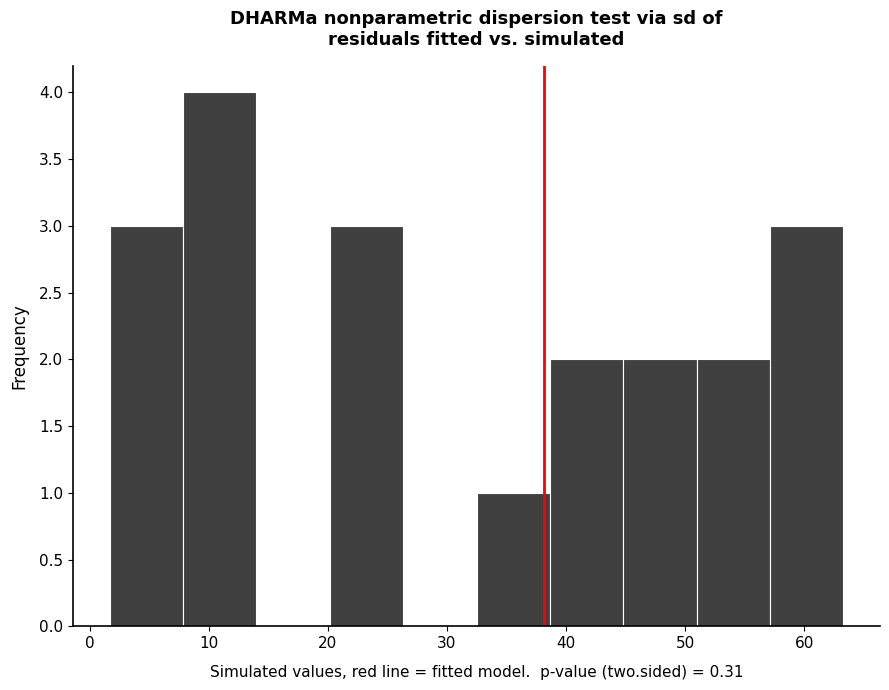

Reading left to right, list every bar in this chart as the range it spans on the x-axis followed by its height. Neither the bar edges nor the heights are printed on the chart, so give them approximately, as read against the axes.

2 to 8: 3
8 to 14: 4
14 to 20: 0
20 to 26: 3
26 to 32: 0
32 to 39: 1
39 to 45: 2
45 to 51: 2
51 to 57: 2
57 to 63: 3